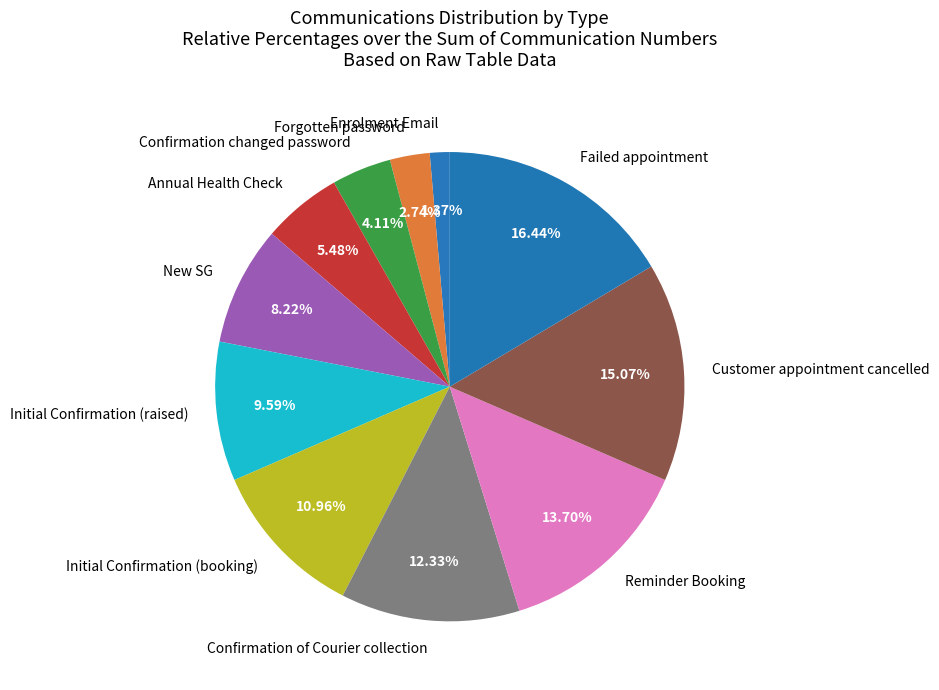

Is there a majority slice in this chart?

No